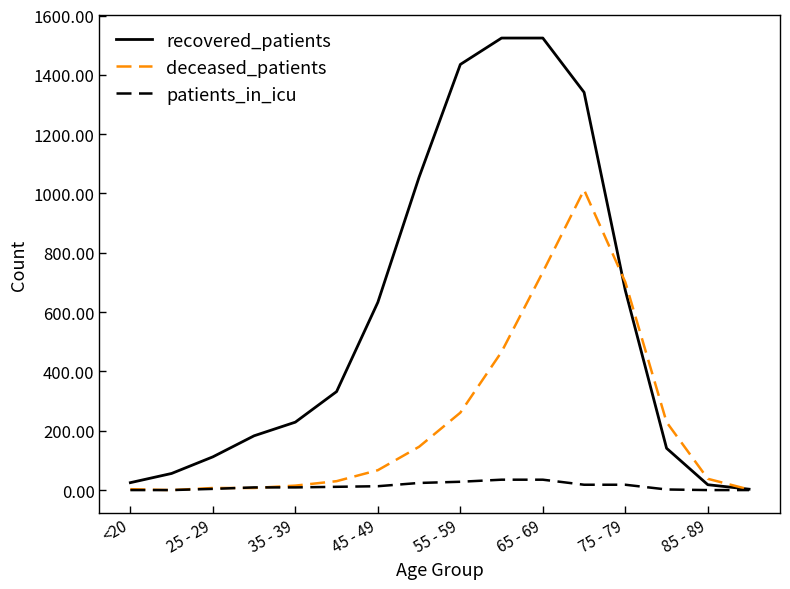

List the series in order of their overall mean, highest first.

recovered_patients, deceased_patients, patients_in_icu